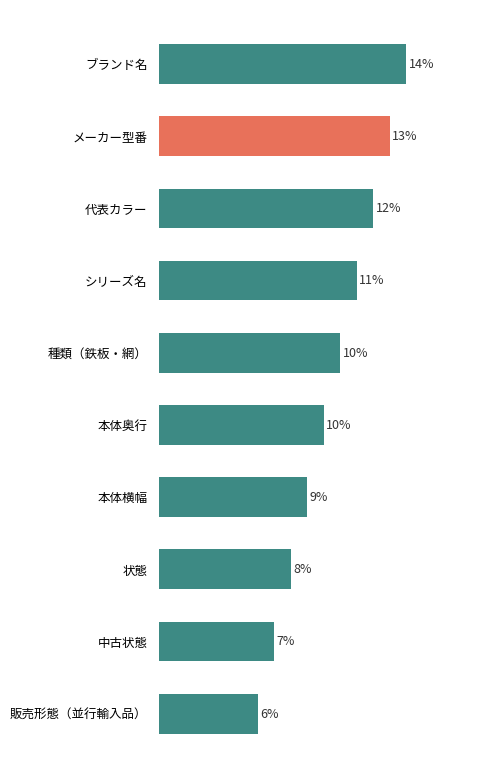

Which category has the highest value across all series?

ブランド名